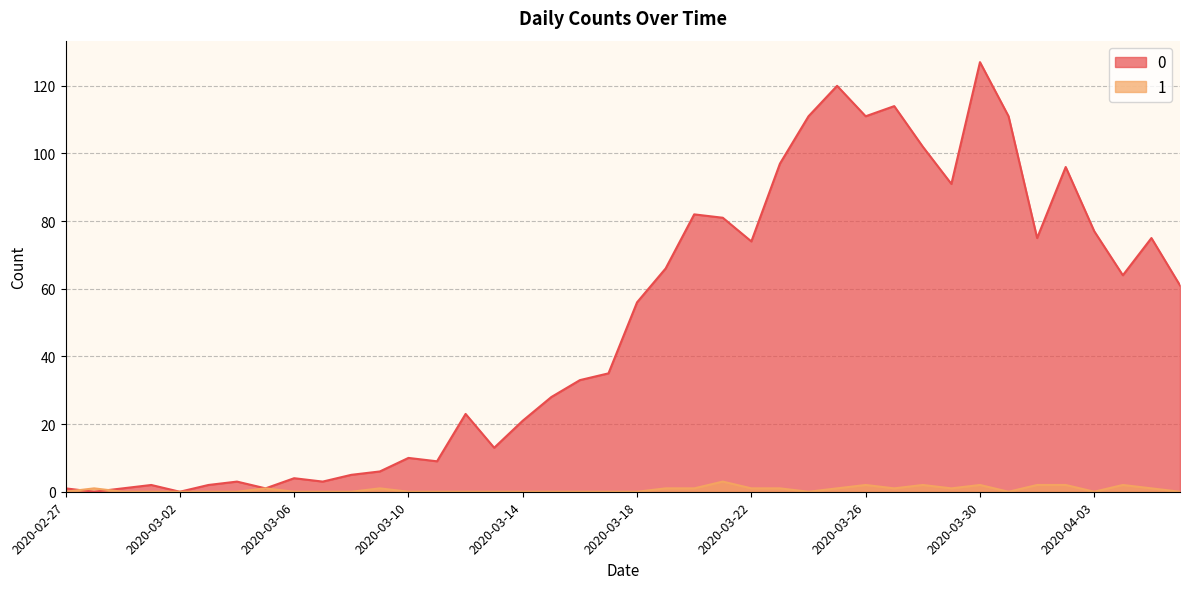

What is the label of the 9th point from the left?

2020-03-06